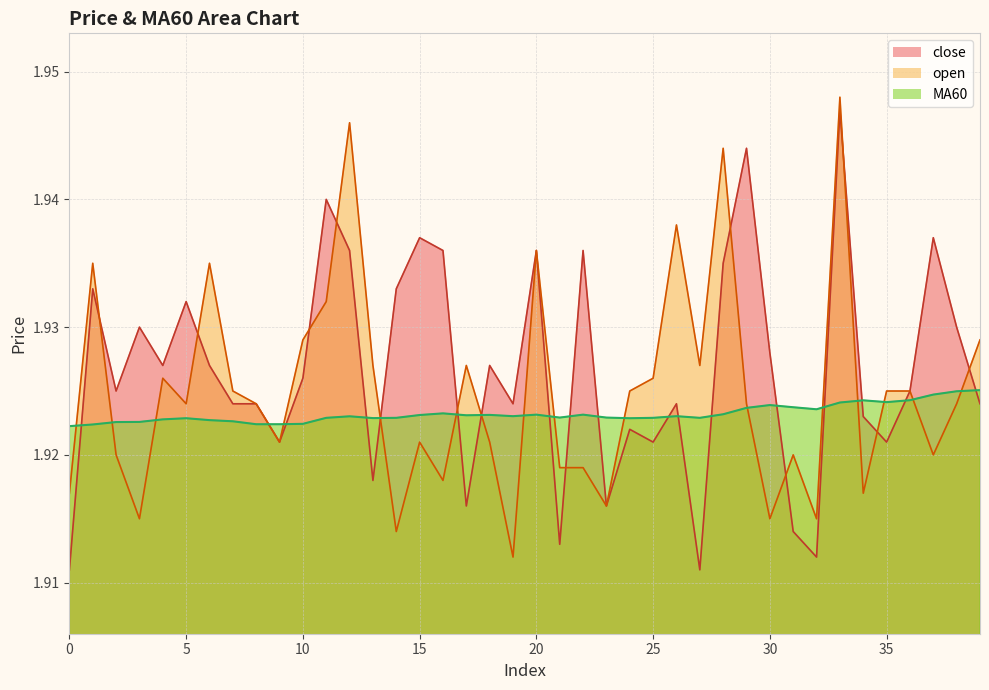

True or false: MA60 and close intersect in this chart.

True